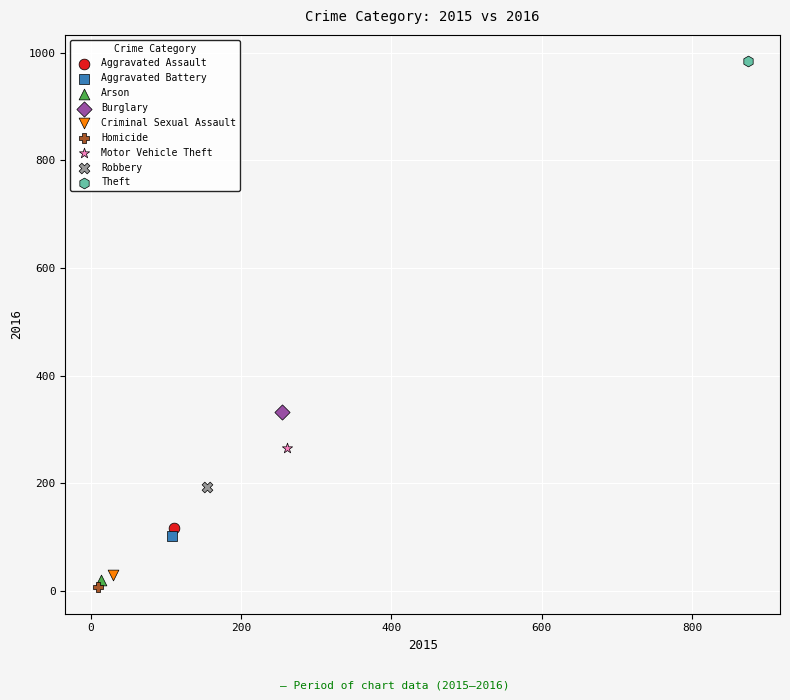

Which series reaches the minimum Y coordinate?

Homicide